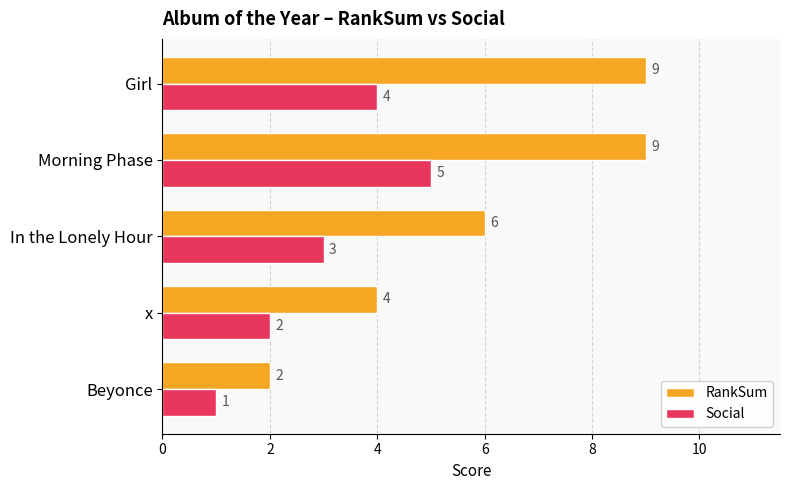

At which label is Social closest to 3?

In the Lonely Hour